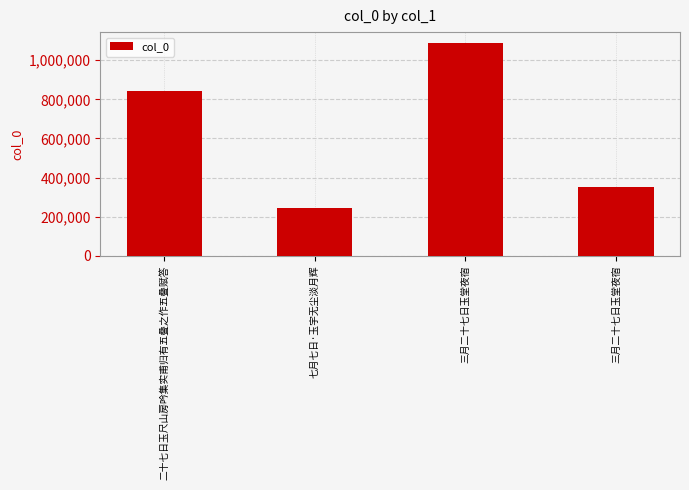

How many bars are there in total?

4